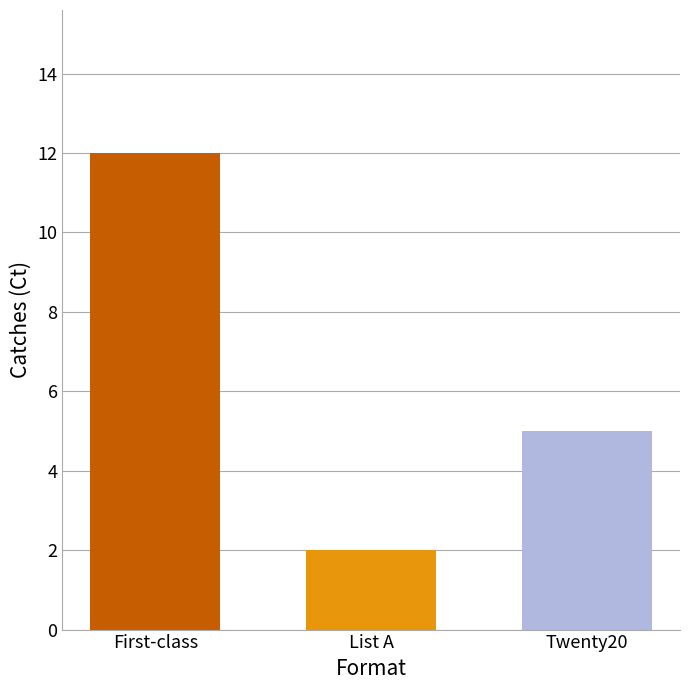

Reading left to right, list all the values displayed in this chart.

First-class=12	List A=2	Twenty20=5